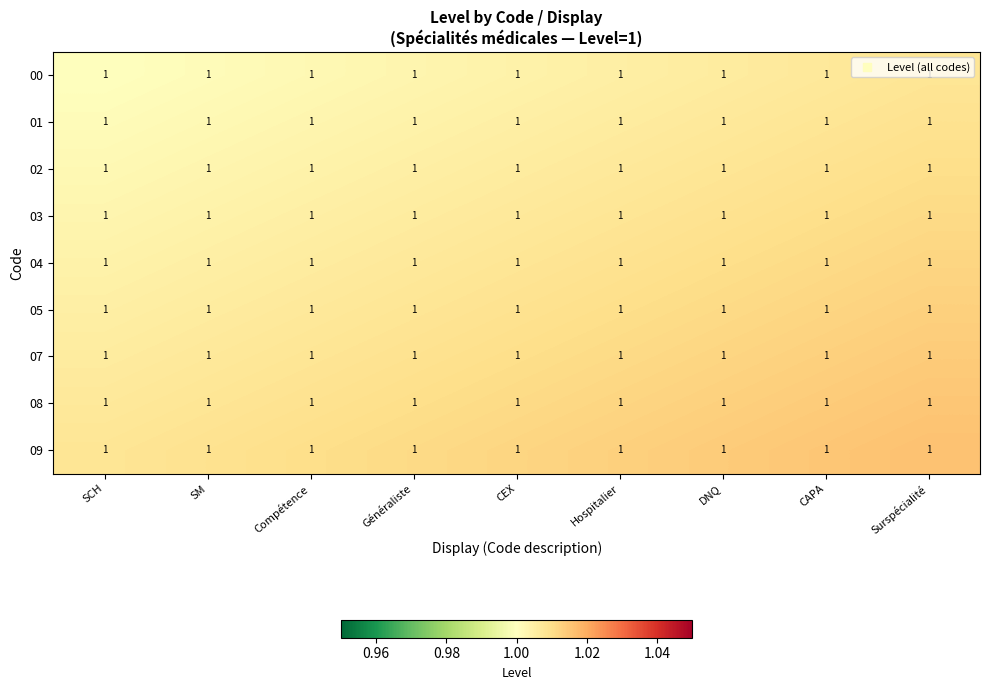

Where is 09 nearest to the value 1?

SCH